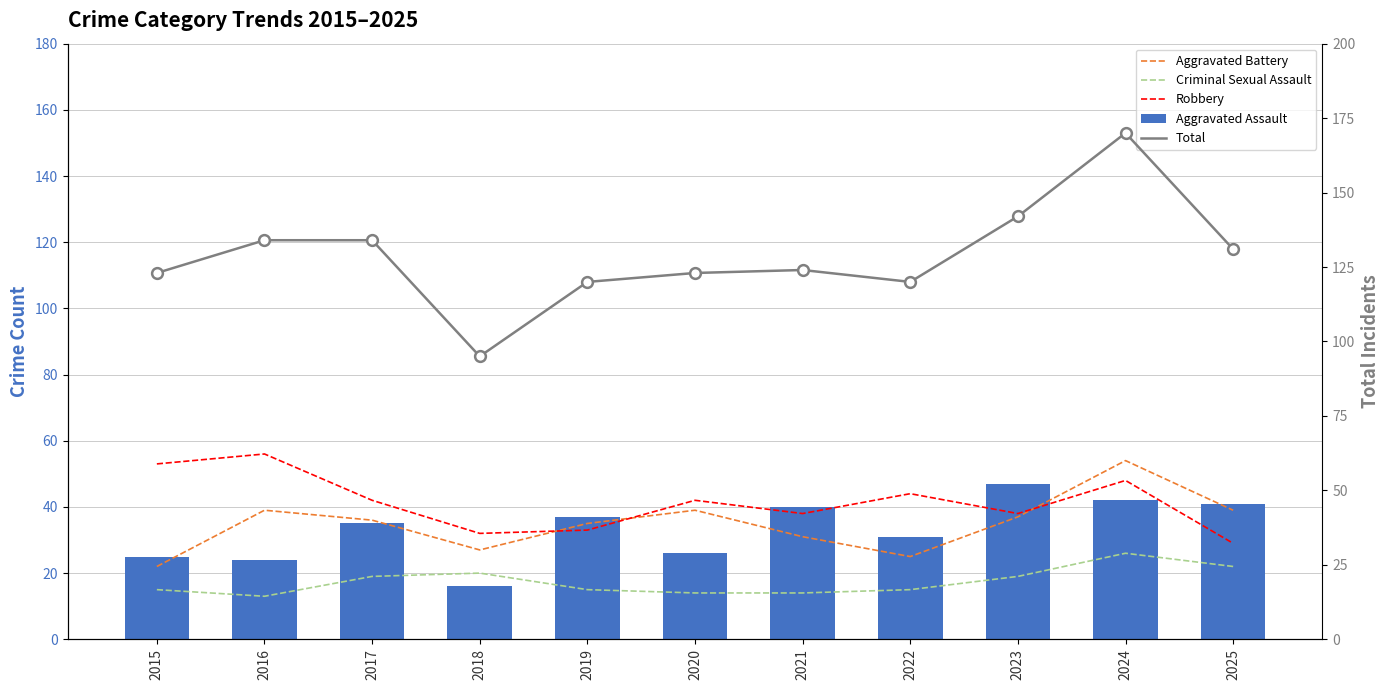

What are all the series names shown in the legend?

Aggravated Battery, Criminal Sexual Assault, Robbery, Aggravated Assault, Total